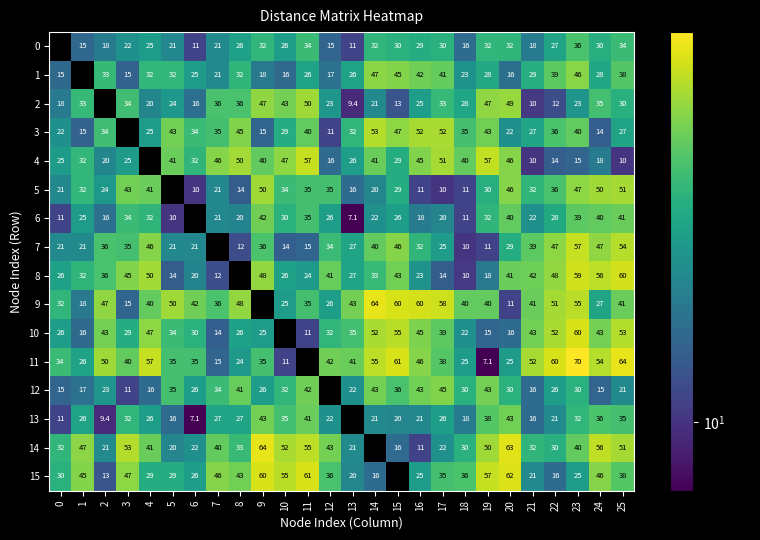

What is the maximum value shown in the chart?

69.5